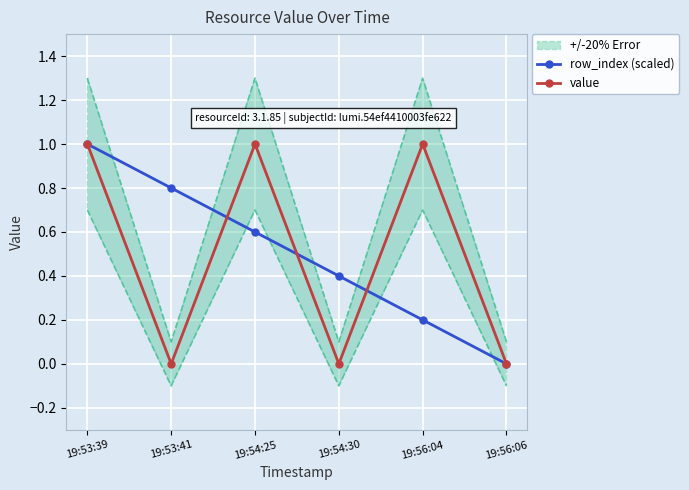

What is the value of the value point at the 5th from the left?

1.0